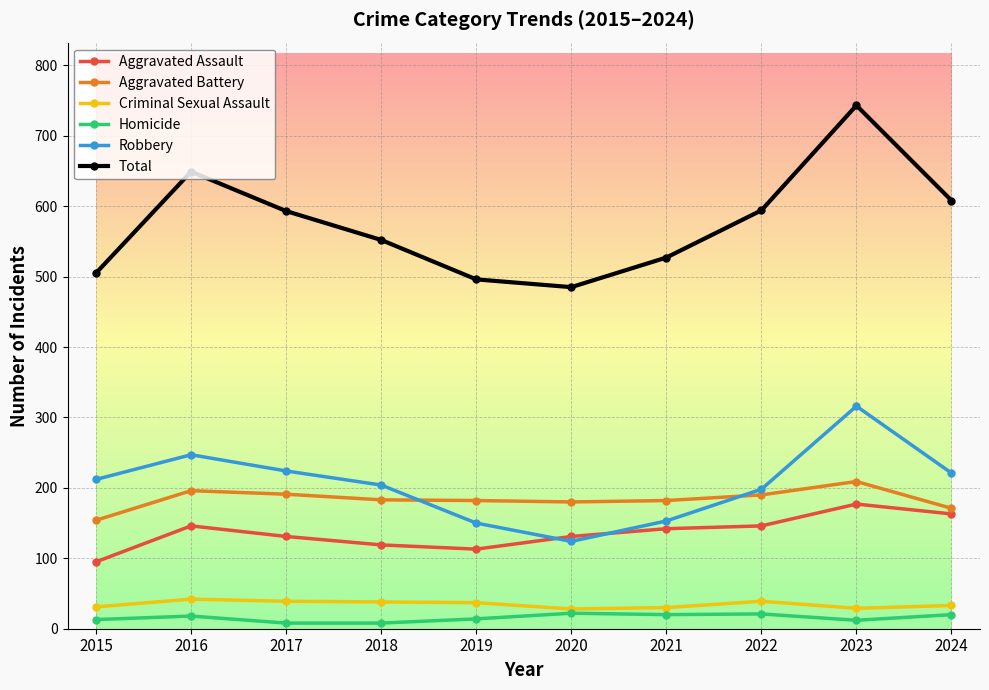

What is the difference between the second highest and second lowest values in the Robbery series?

97